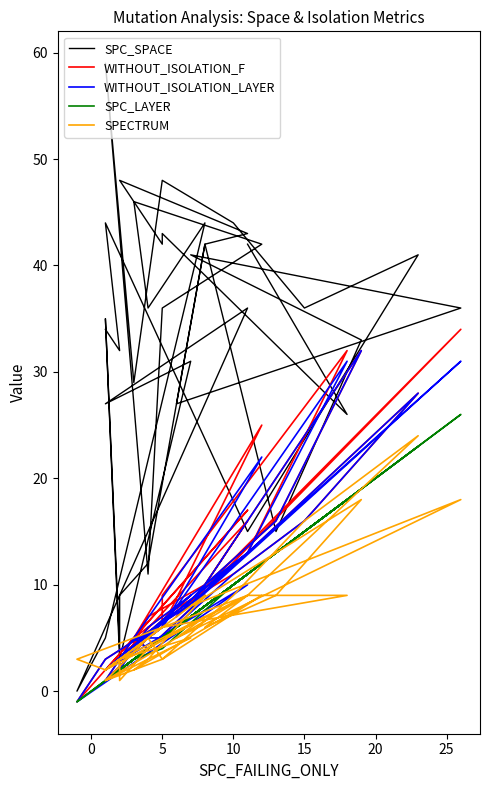

Reading left to right, what are all the values shown in this chart?

SPC_SPACE: 34	32	44	15	41	36	44	48	29	59	11	11	36	42	46	36	44	5	0	36	27	31	3	35	4	9	12	42	27	36	41	33	15	42	43	48	42	43	26	42
WITHOUT_ISOLATION_F: 2	3	2	13	28	16	11	7	5	1	5	5	6	25	5	4	9	3	-1	17	2	9	3	2	3	2	7	10	7	34	8	32	16	10	16	3	6	9	32	13
WITHOUT_ISOLATION_LAYER: 2	3	2	13	28	16	11	5	5	1	5	5	6	22	5	4	9	3	-1	10	2	9	3	2	3	2	6	10	7	31	8	32	16	10	13	3	6	6	31	13
SPC_LAYER: 1	2	1	11	23	15	10	4	3	1	4	4	5	12	3	4	8	1	-1	11	1	7	2	1	2	2	4	8	6	26	7	19	13	8	11	2	5	5	18	11
SPECTRUM: 2	3	2	9	24	16	9	3	2	1	5	5	3	9	2	3	9	2	3	9	1	5	3	2	3	1	4	7	5	18	8	18	9	6	9	3	6	6	9	9